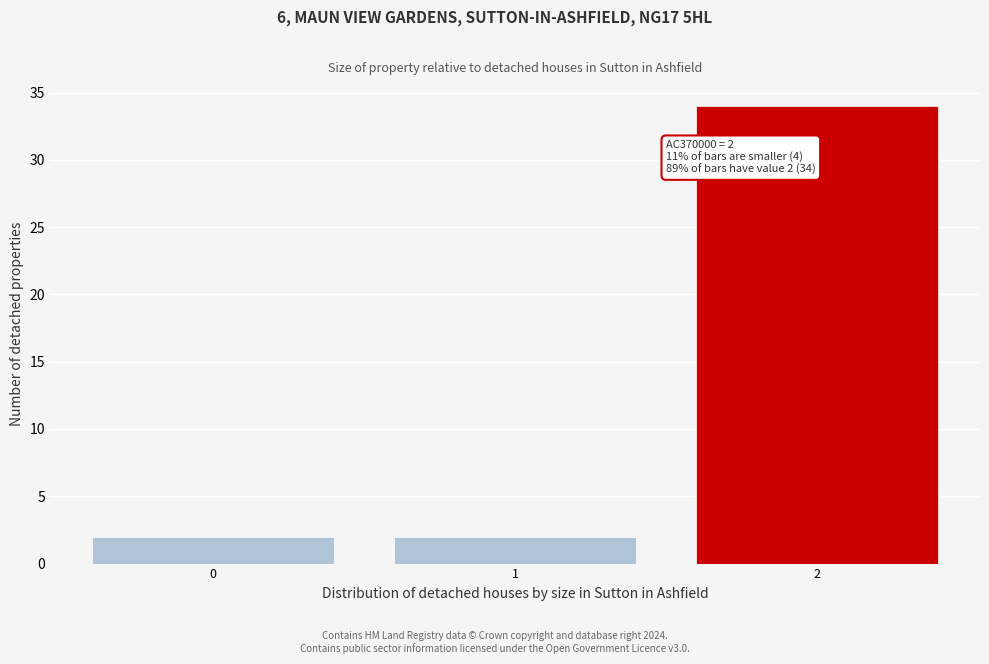

Reading left to right, transcribe all the data shown in this chart.

2	2	34